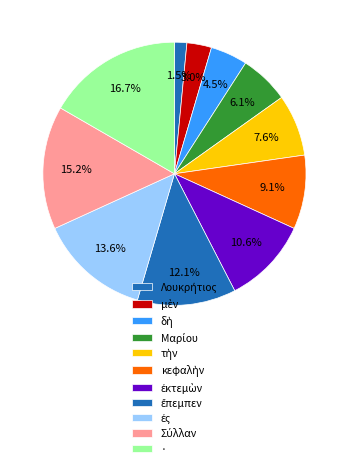

Which slice is the smallest?

Λουκρήτιος